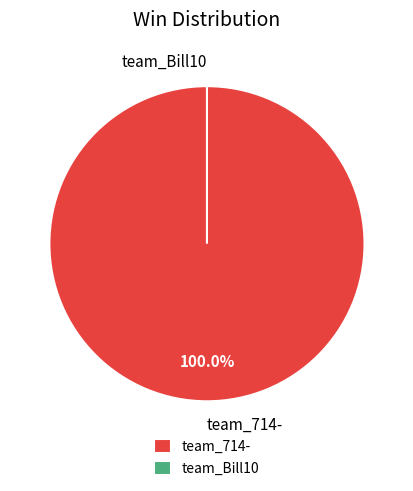

To the nearest percent, what is the difference between the team_Bill10 and team_714- slice percentages?

100%